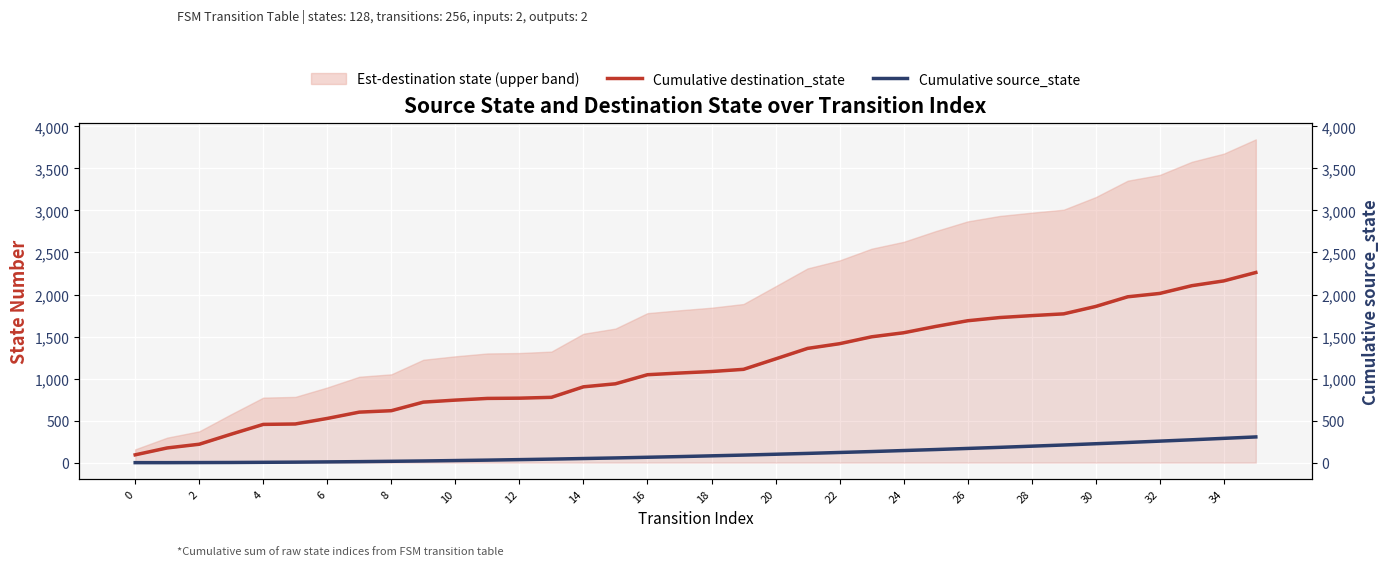

How many lines are shown in the chart?

2